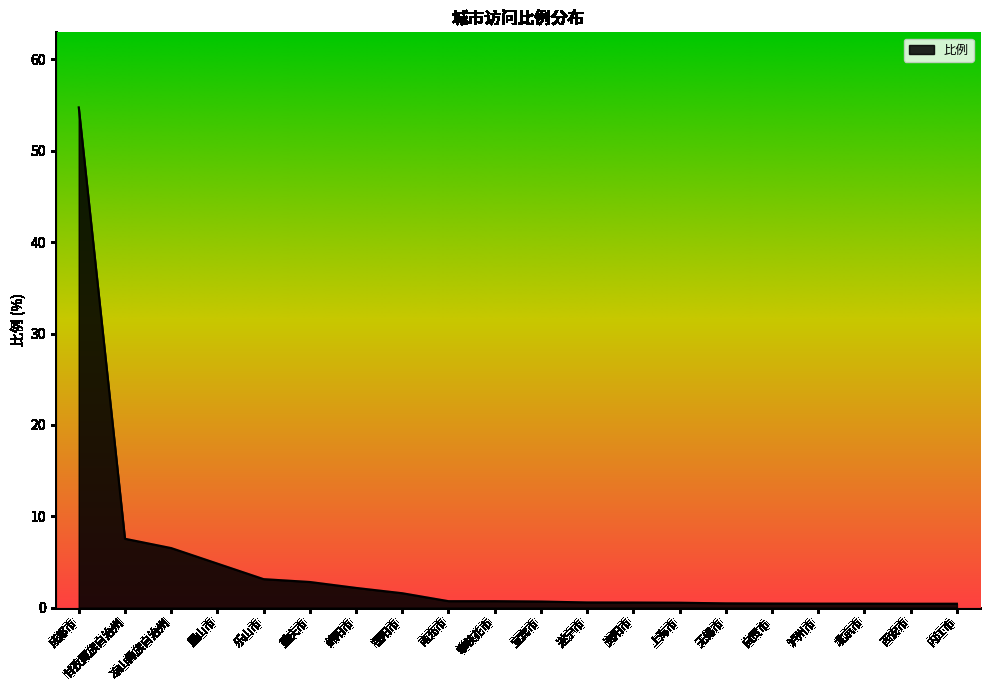

True or false: the data shows 0.6 at 资阳市.

True